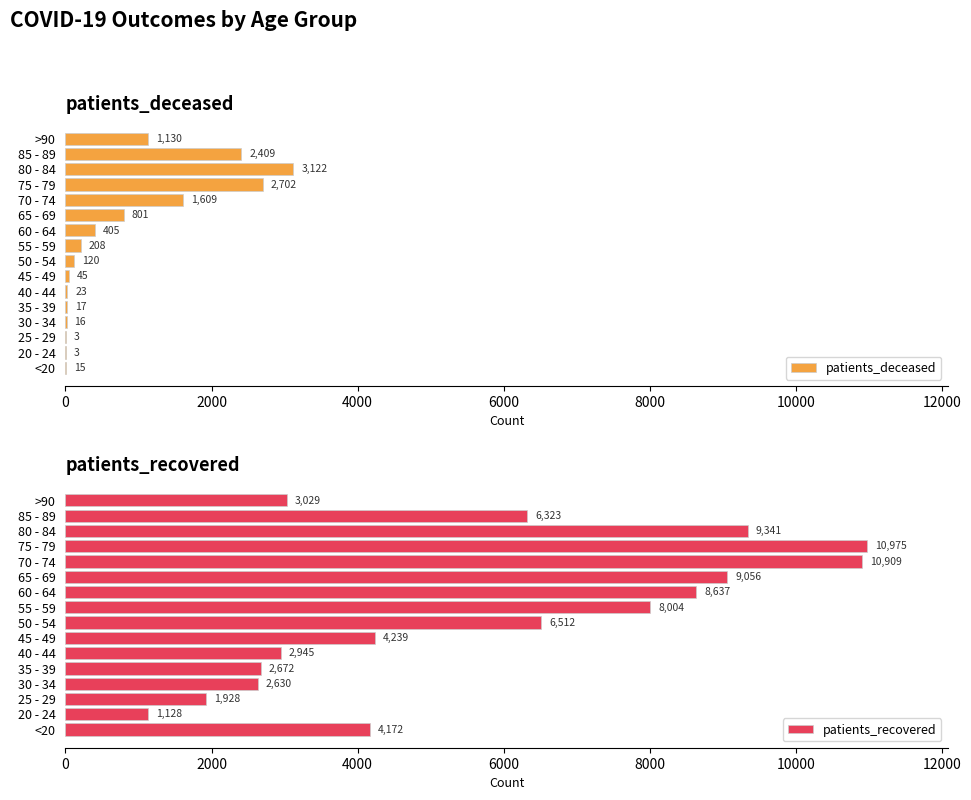

What is the sum of all patients_deceased values?

12628